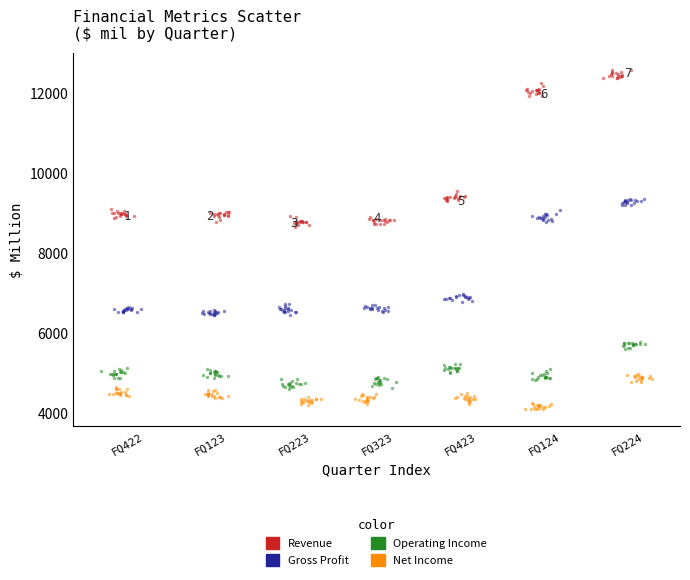

Which series reaches the maximum Y coordinate?

Revenue